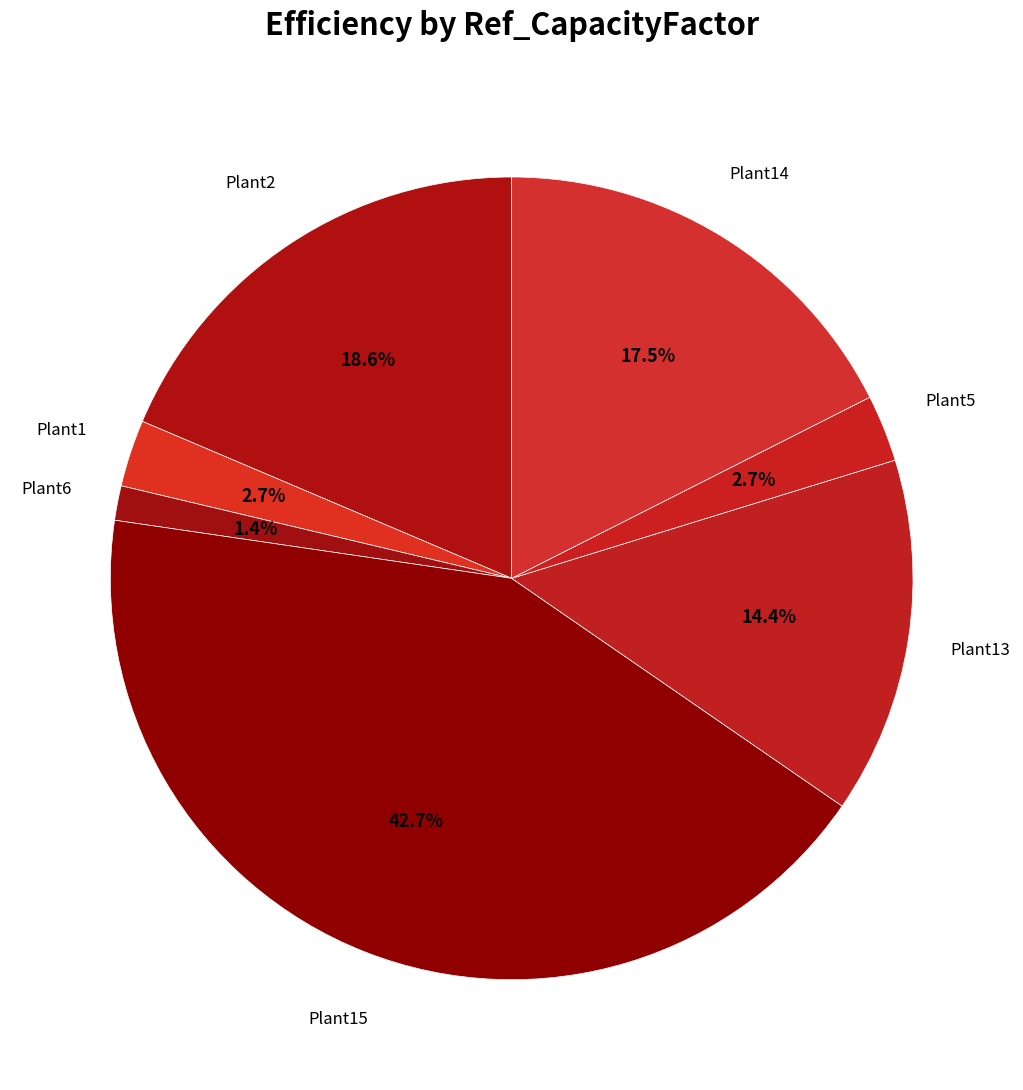

To the nearest percent, what is the average slice percentage?

14%